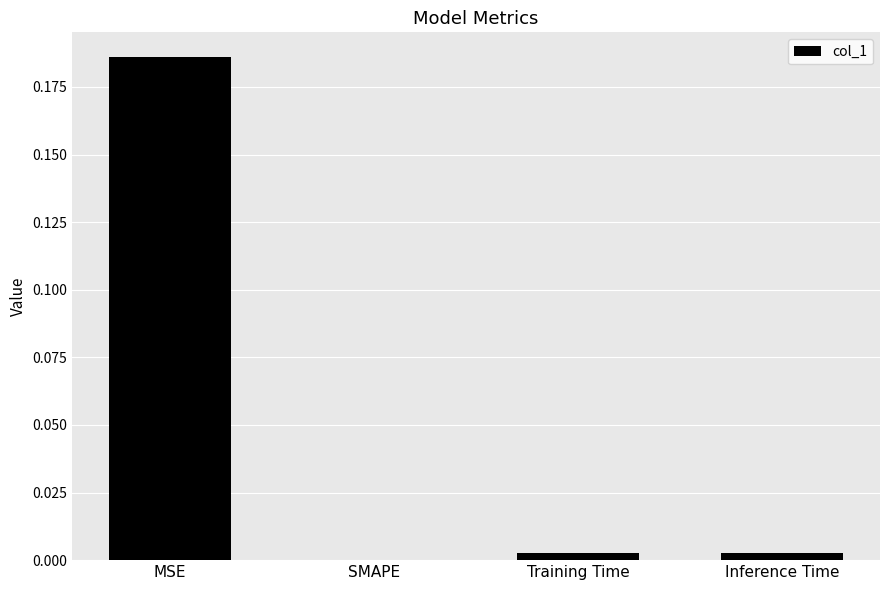

Which label corresponds to the largest value in the chart?

MSE